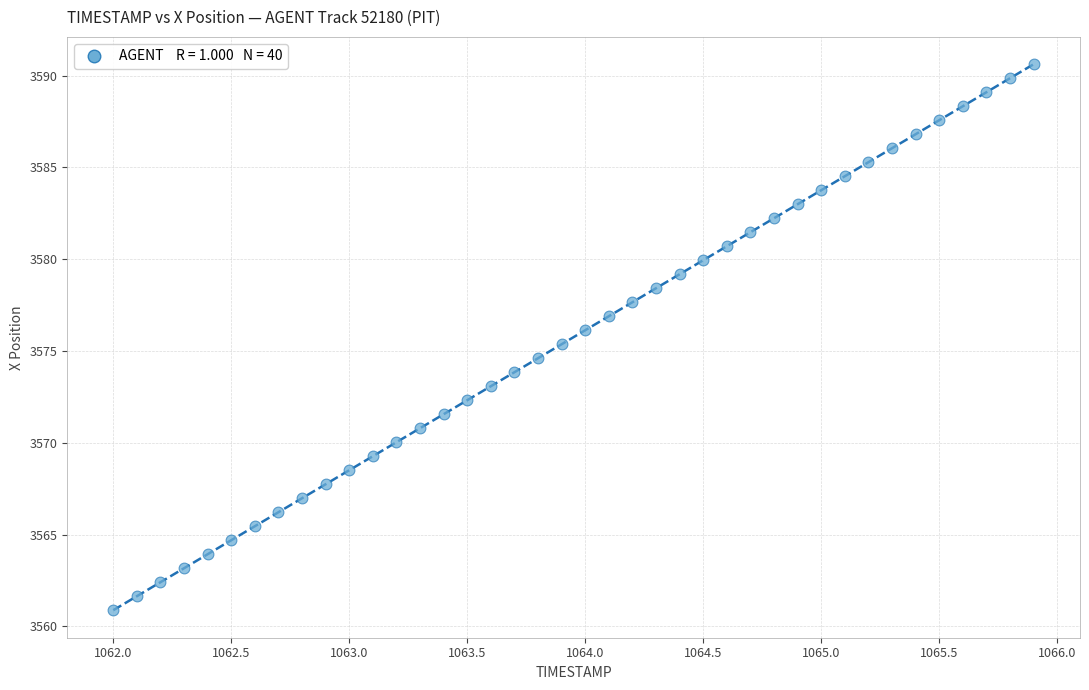

What is the range of Y values (max minus min)?

29.7